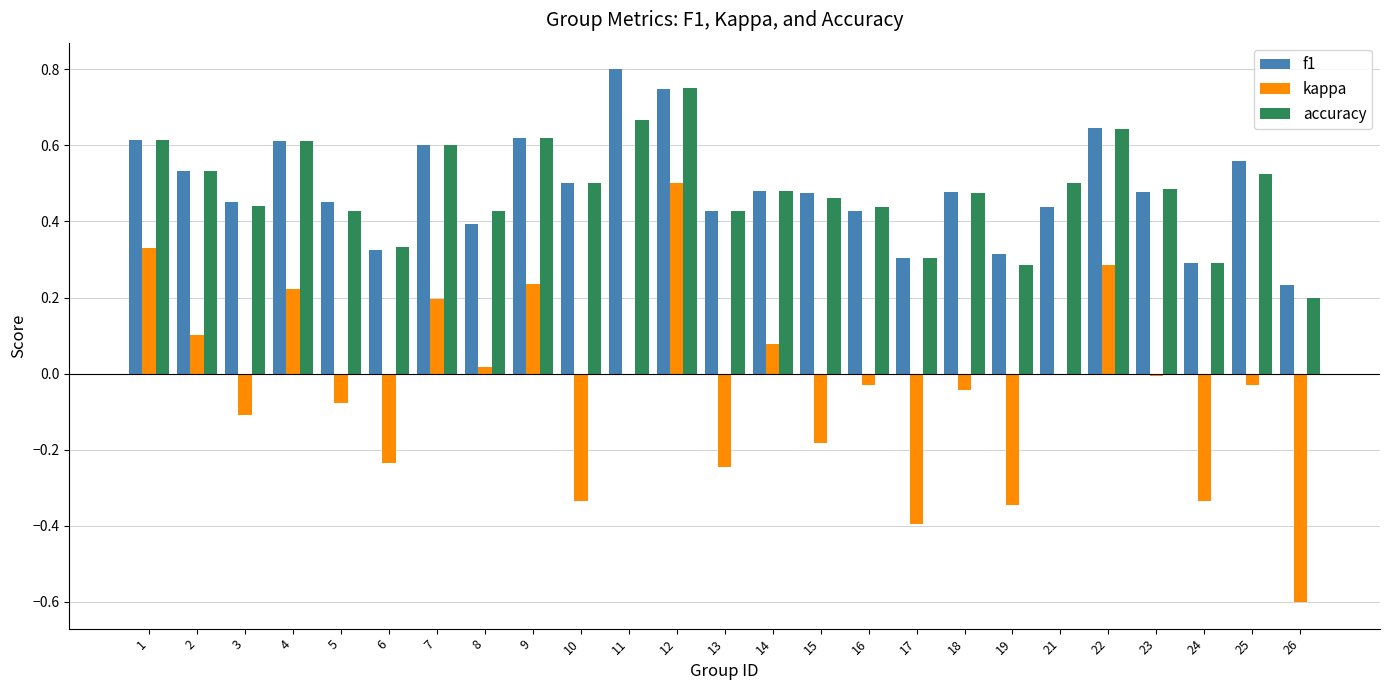

What is the sum of all accuracy values?

12.0